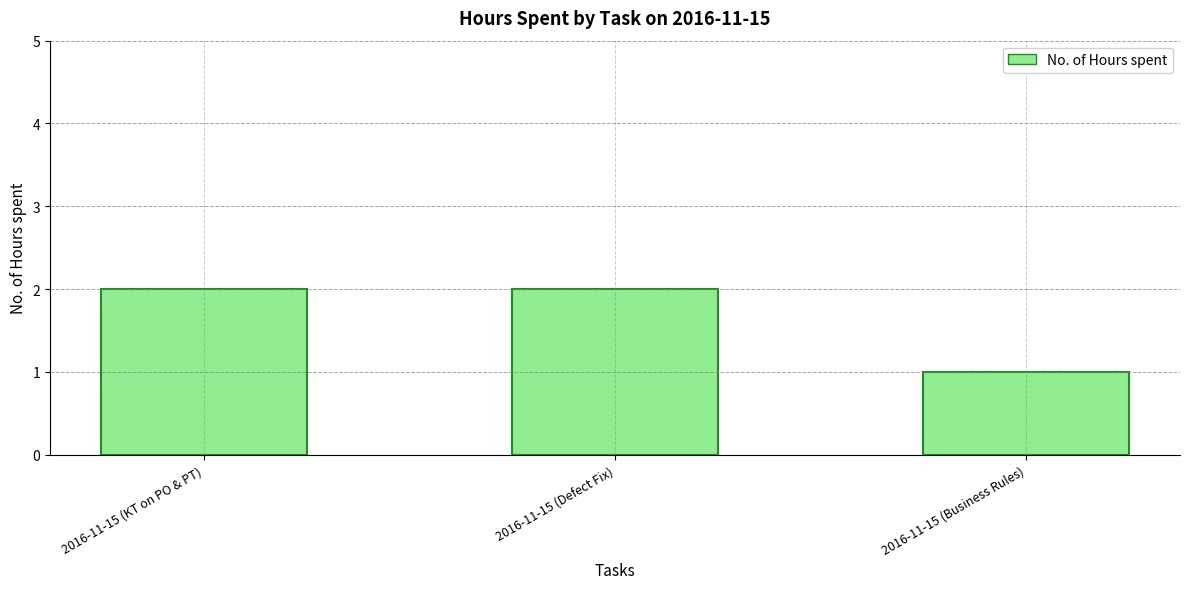

Does the chart contain stacked bars?

No